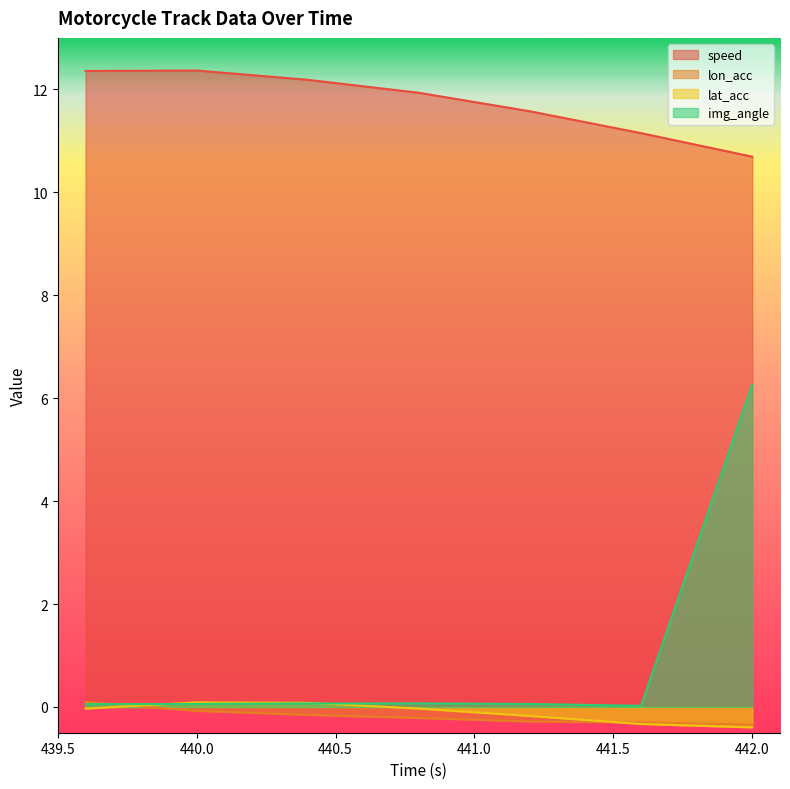

True or false: speed has a value of 10.7 at 442.0.

True